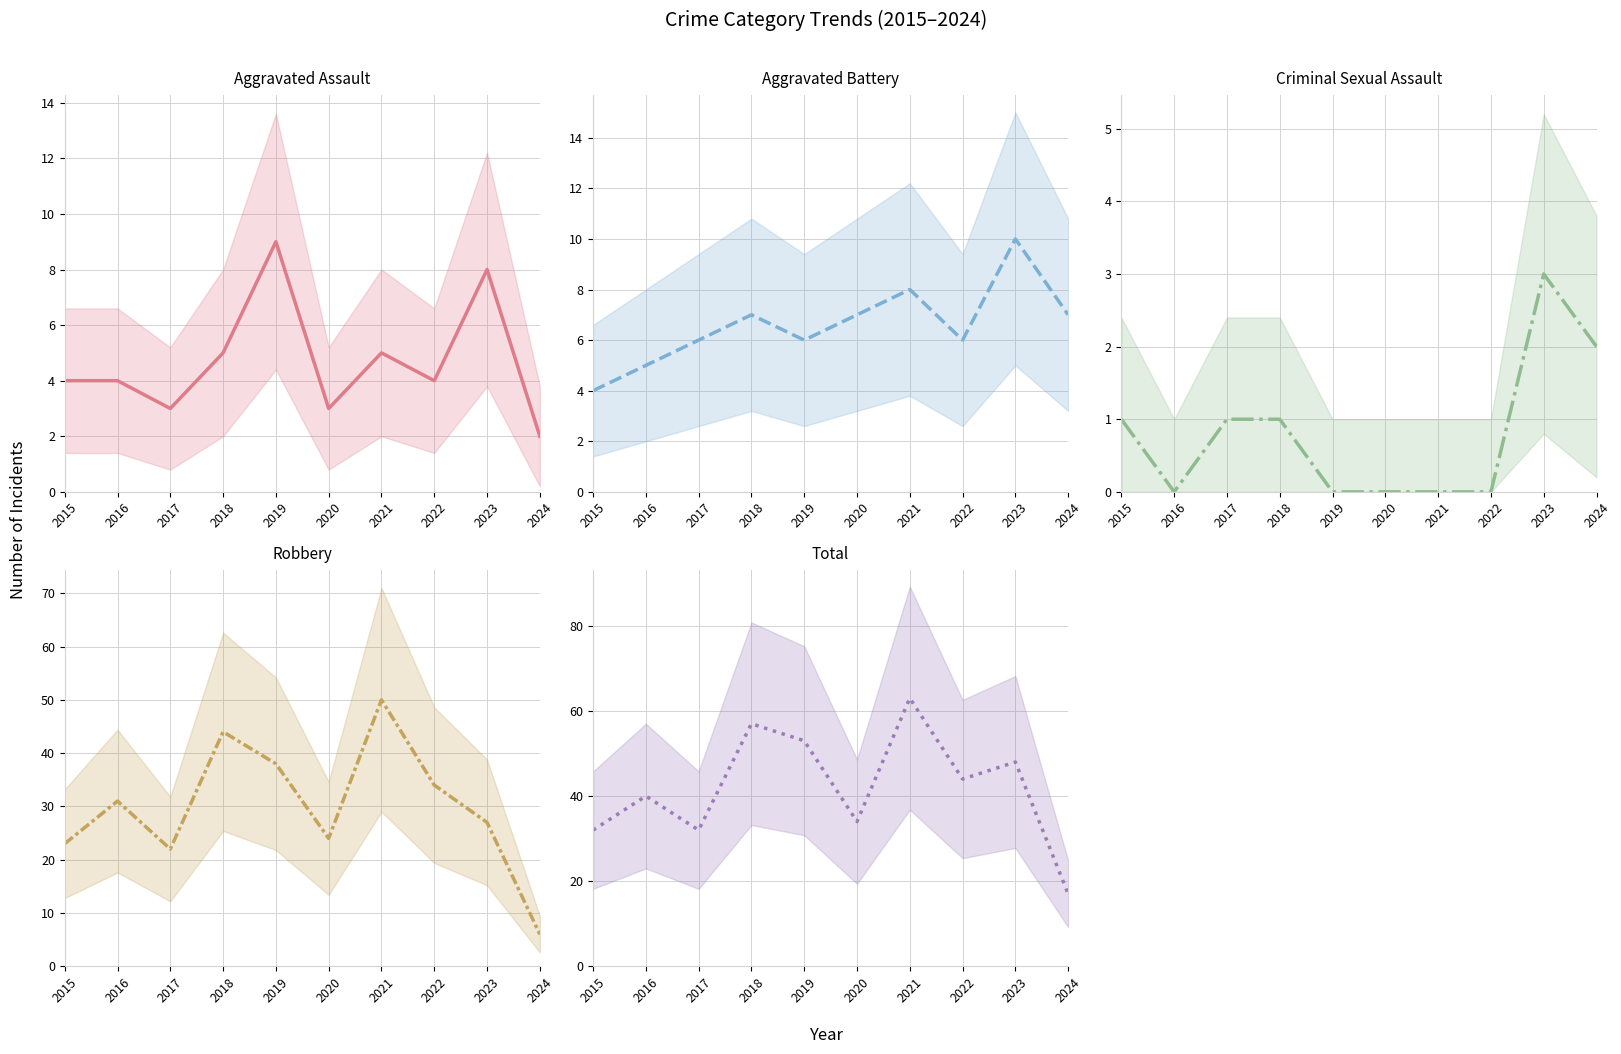

How many data points does each series have?

10